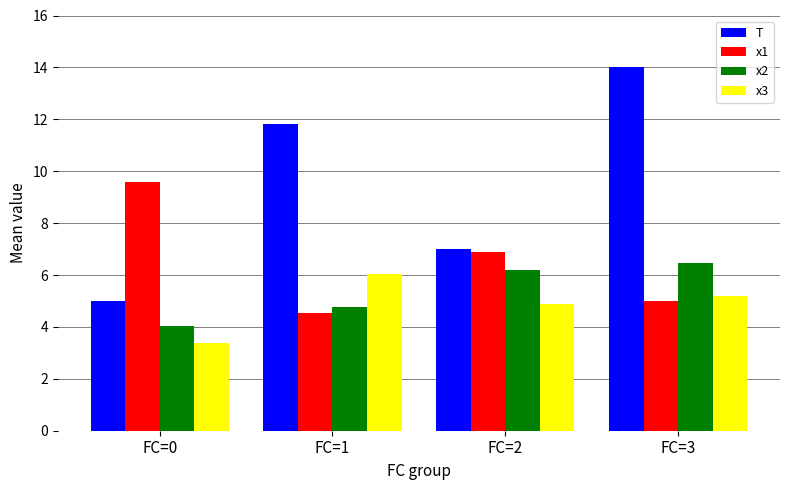

What is the difference between the second highest and second lowest values in the x3 series?

0.3